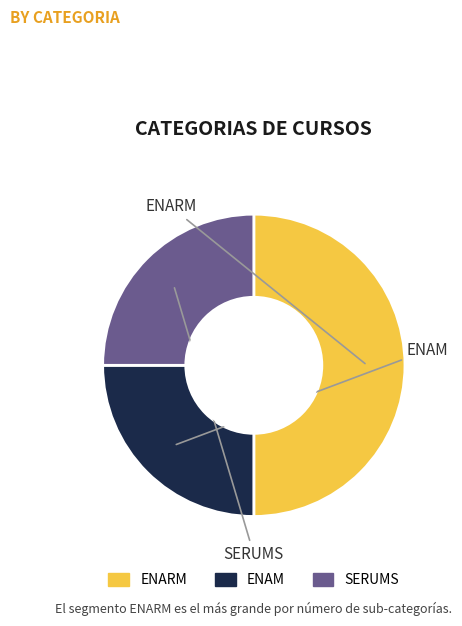

Does ENAM represent more than half of the total?

No